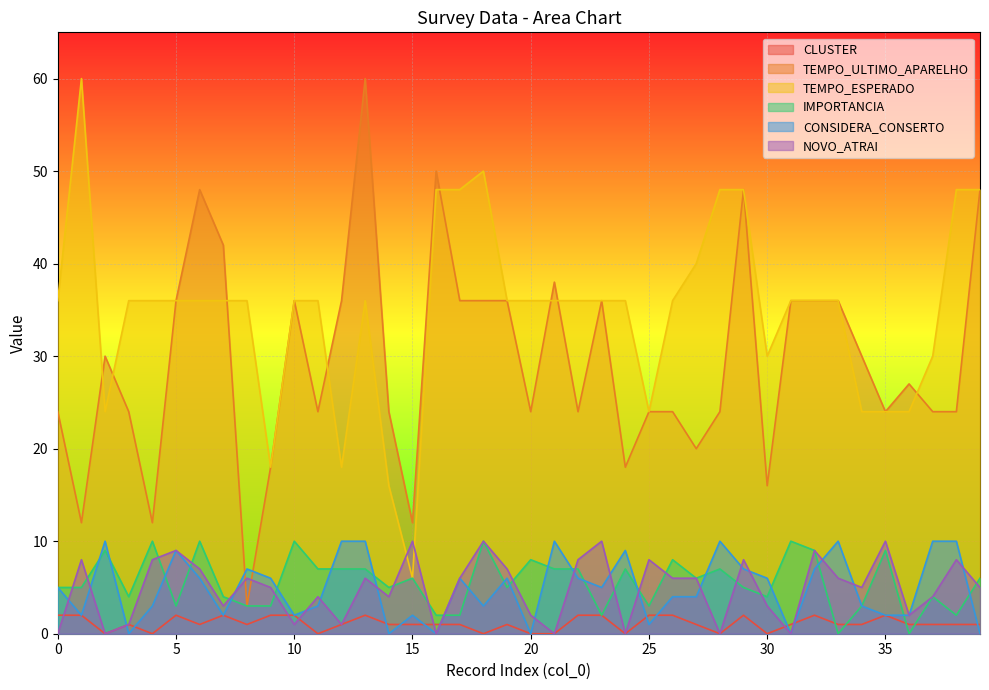

At 33, list the series in order from largest to smallest.

TEMPO_ULTIMO_APARELHO, TEMPO_ESPERADO, CONSIDERA_CONSERTO, NOVO_ATRAI, CLUSTER, IMPORTANCIA